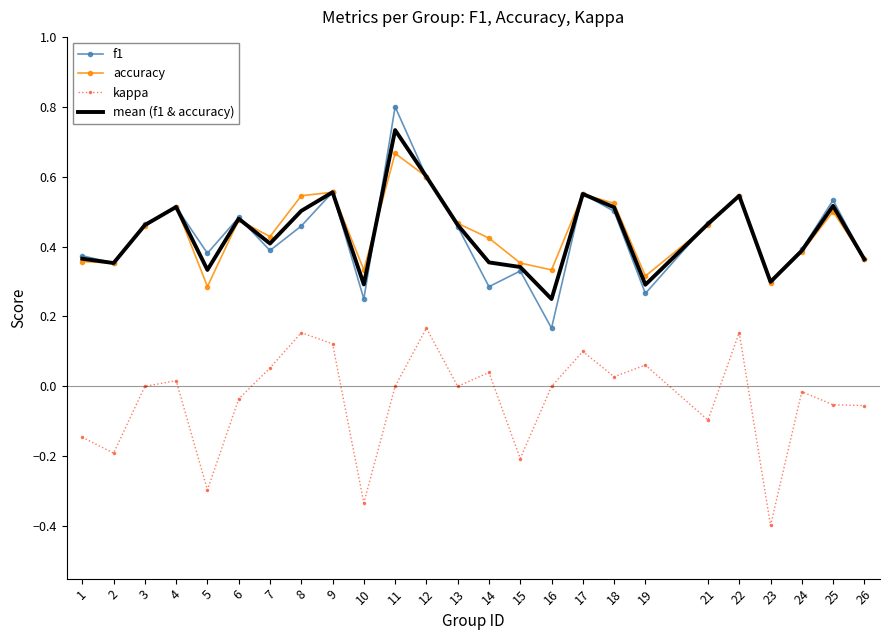

True or false: mean (f1 & accuracy) and kappa intersect in this chart.

False